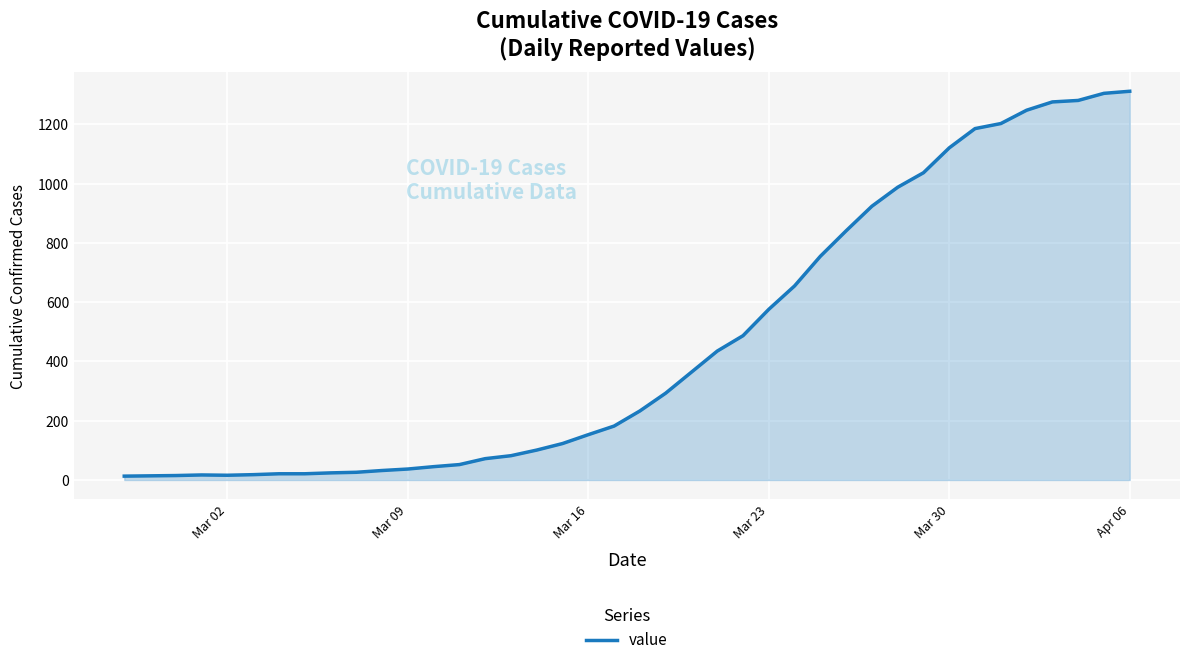

What is the greatest value displayed?

1312